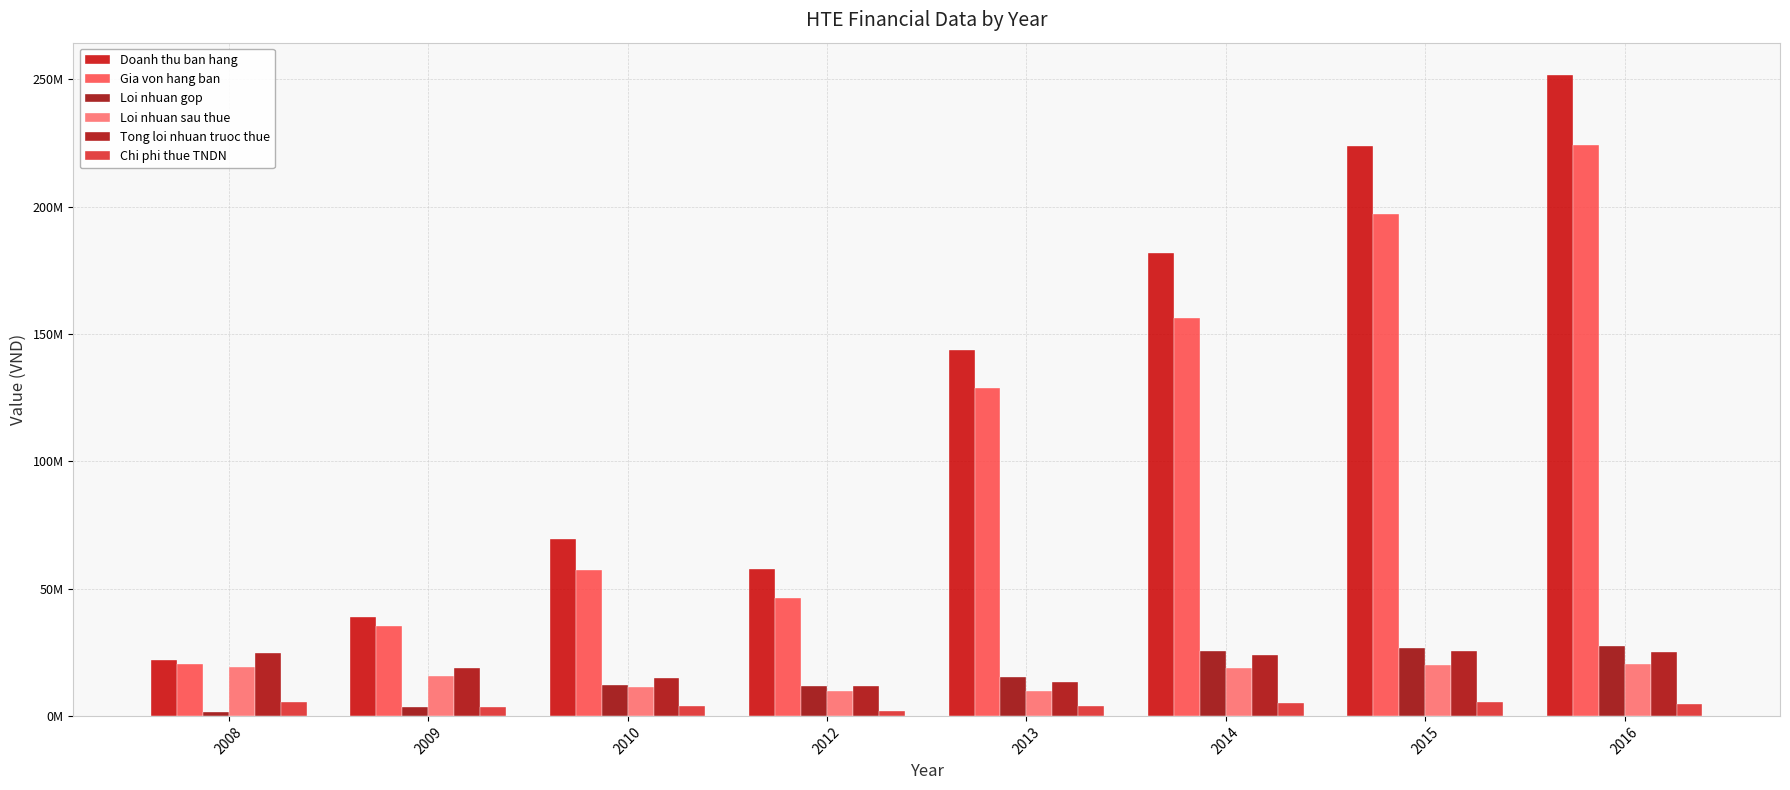

Which series has the largest total across all categories?

Doanh thu ban hang